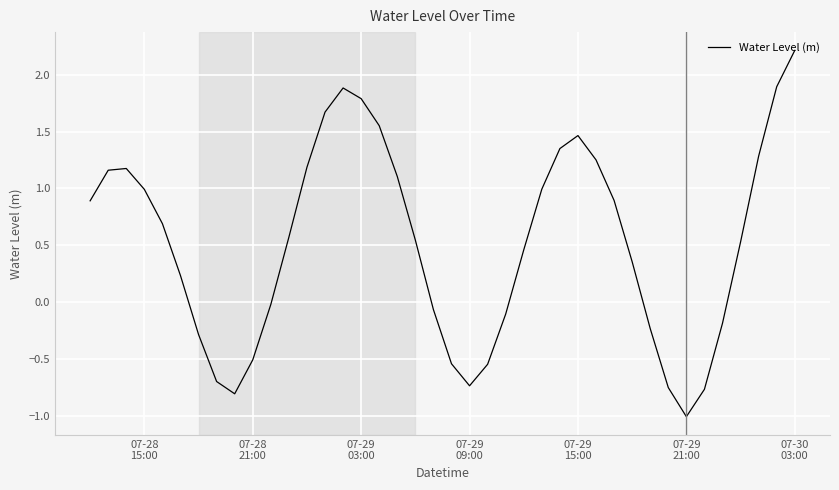

What is the difference between the maximum and minimum values?

3.2